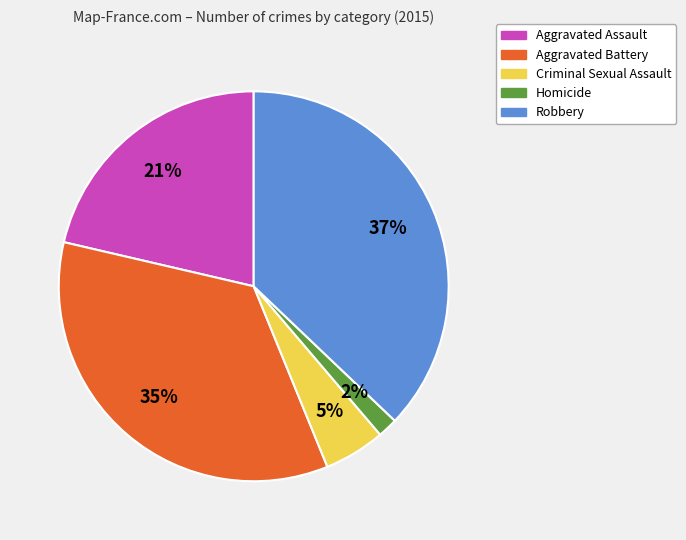

Is the sum of Criminal Sexual Assault and Aggravated Battery greater than half?

No